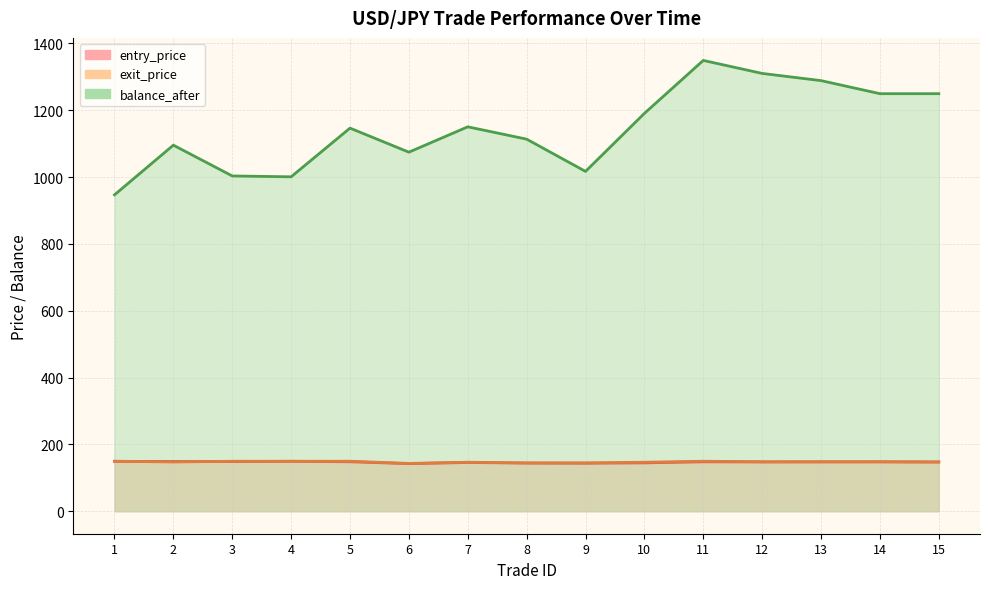

How many intersections are there between exit_price and entry_price?

2